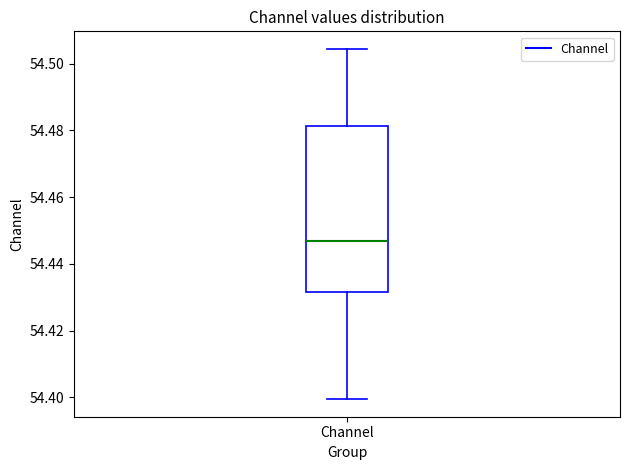

Read this box plot against the y-axis: the position of the median line, the range covered by the box, and the ends of both whiskers. The values are not printed on the chart, so give them approximately, as read against the axis.

median 54.446, box 54.432 to 54.482, whiskers 54.400 to 54.504